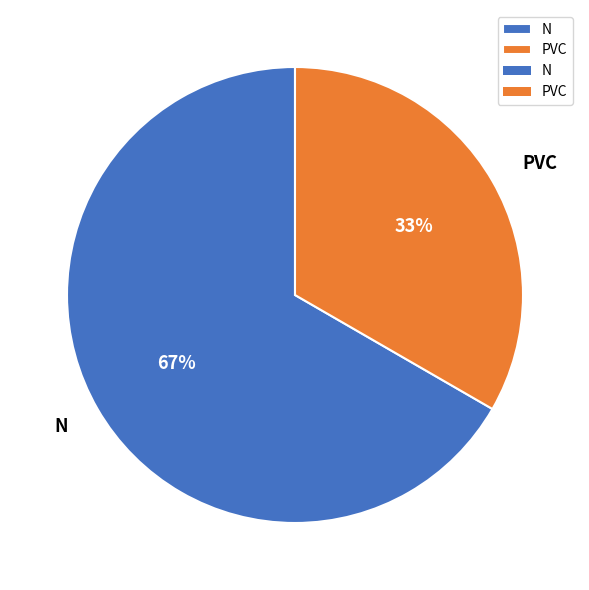

Rank the categories by value from highest to lowest.

N, PVC